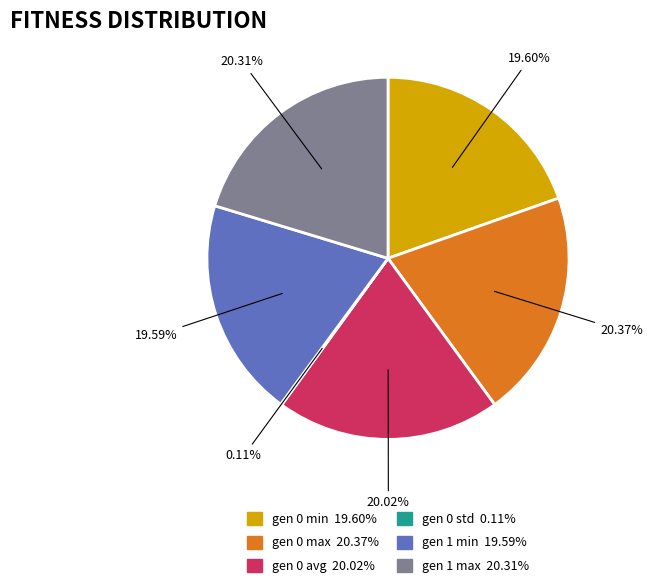

What is the ratio of the value at gen 0 avg to the value at gen 0 min?

1.0